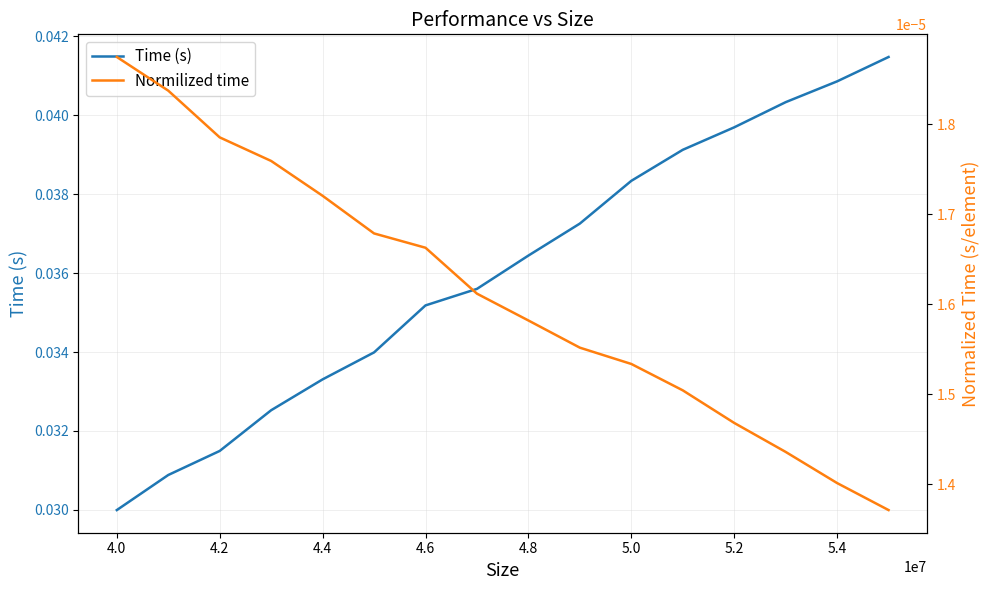

True or false: Normilized time and Time (s) intersect in this chart.

False